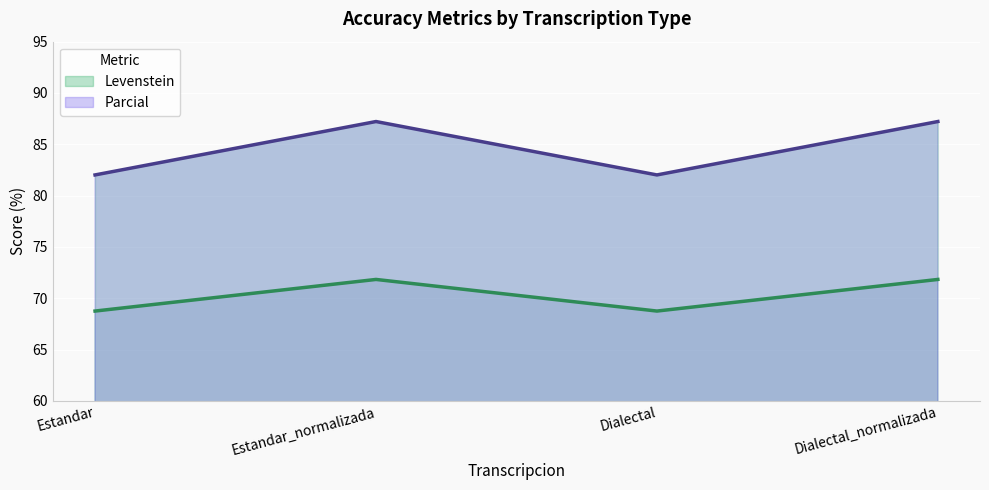

List the series in order of their overall mean, lowest first.

Levenstein, Parcial